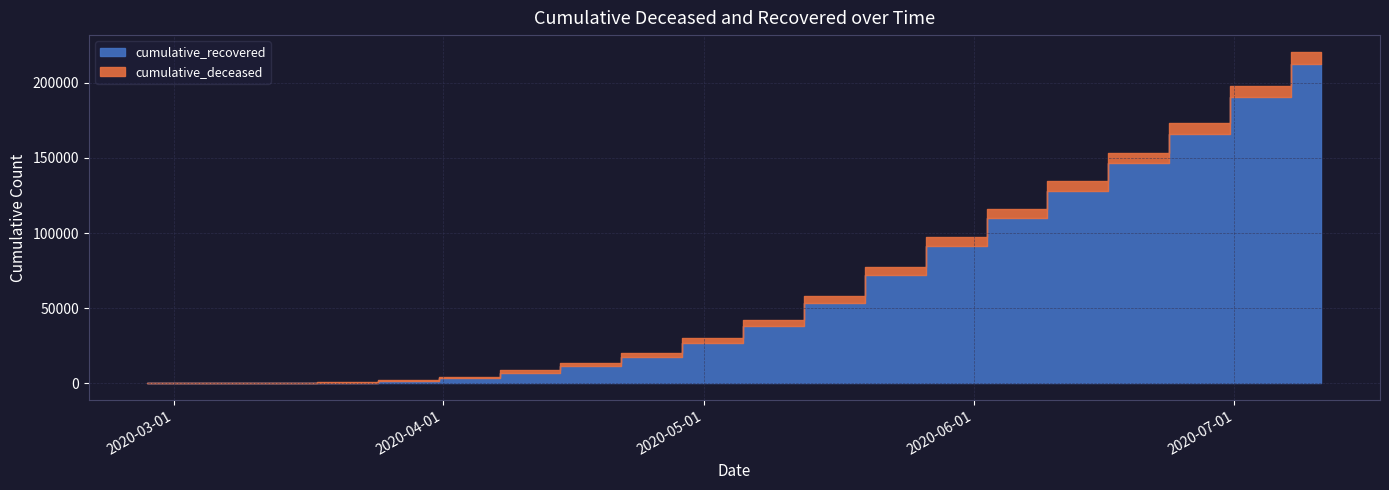

Reading left to right, extract all data points from this chart.

cumulative_recovered: 3	10	63	423	1635	3540	7024	11355	17615	26491	38092	53578	72228	91416	109847	128094	146353	165872	190330	212700
cumulative_deceased: 0	1	20	141	519	952	1521	2074	2724	3338	3955	4543	5148	5705	6164	6566	6979	7332	7724	8050